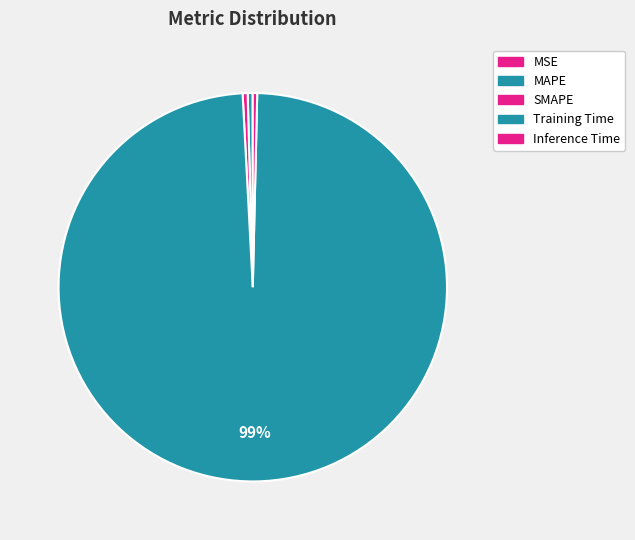

Does Training Time represent more than half of the total?

Yes